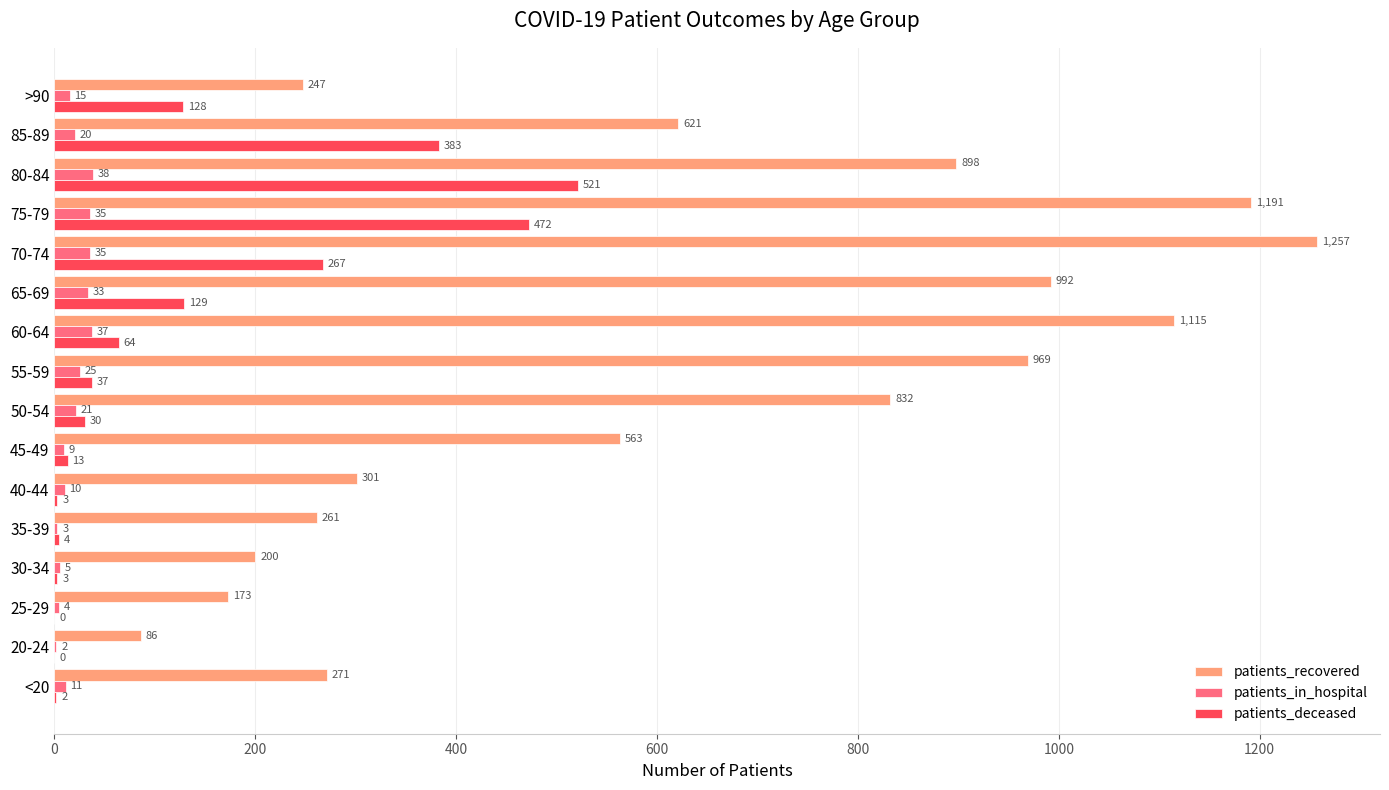

Which series changed the most between 60-64 and 70-74?

patients_deceased